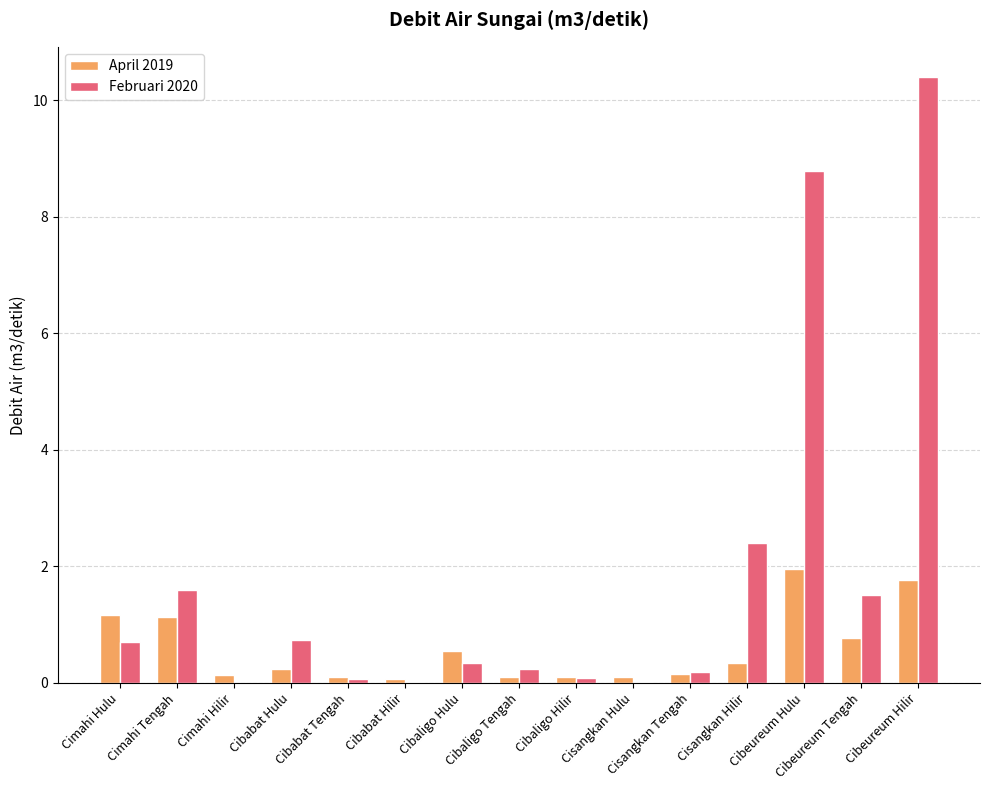

Does the chart contain stacked bars?

No